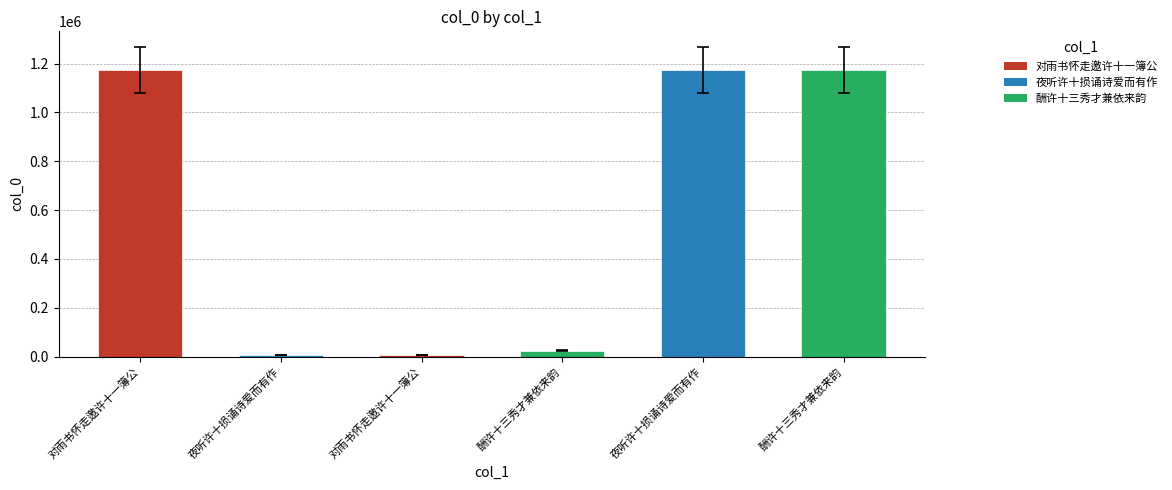

What is the ratio of the value at 酬许十三秀才兼依来韵 to the value at 对雨书怀走邀许十一簿公?

3.1